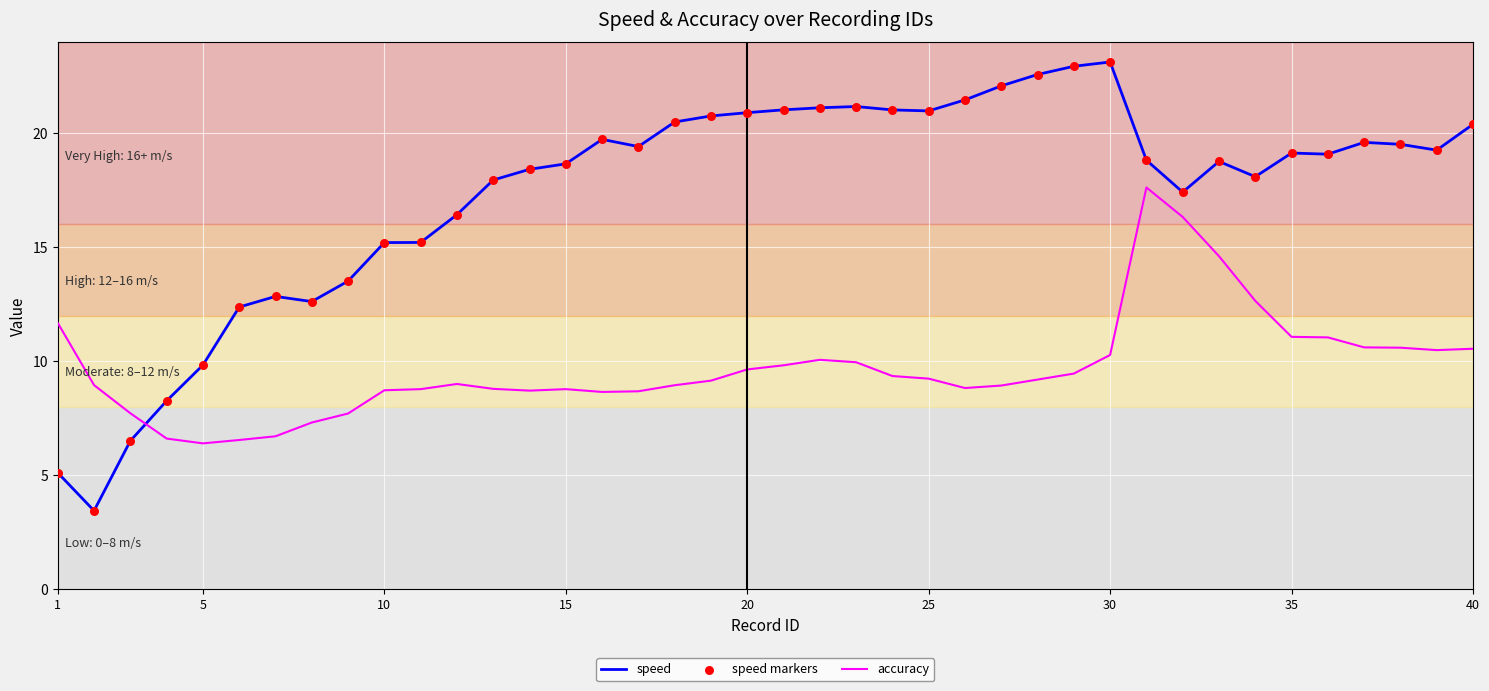

At how many categories does at least one series exceed 12?

35